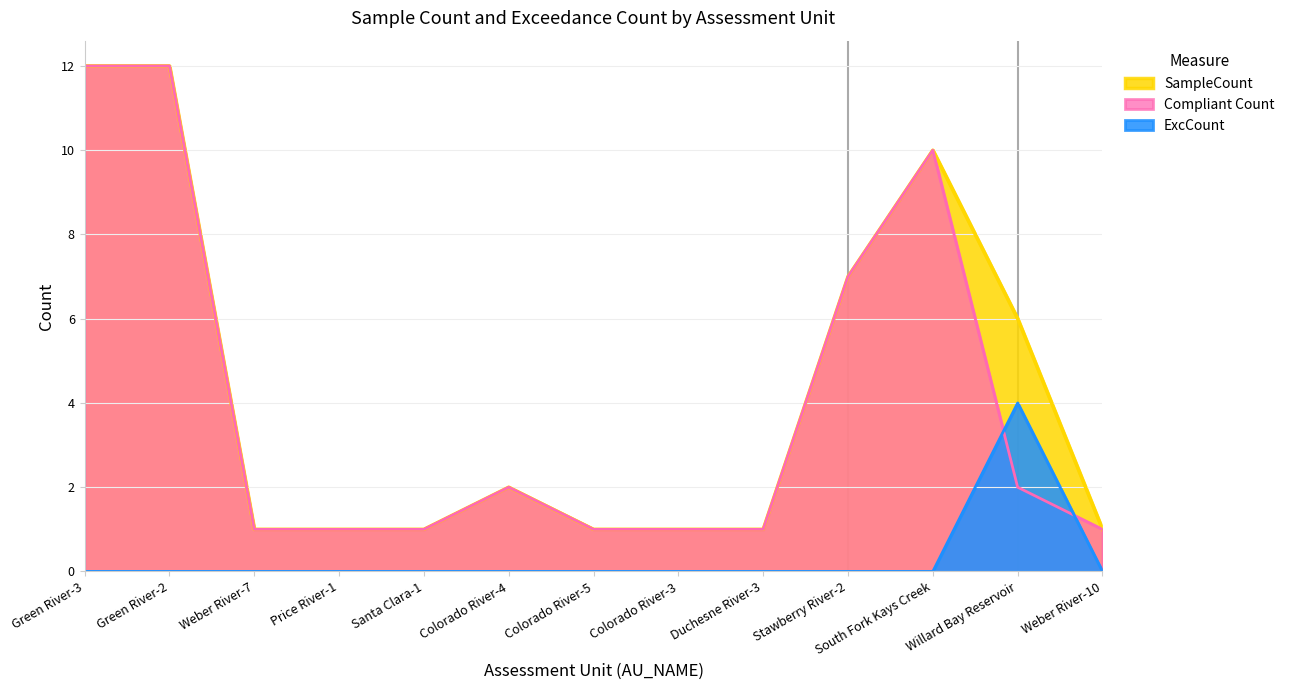

What is the sum of all ExcCount values?

4